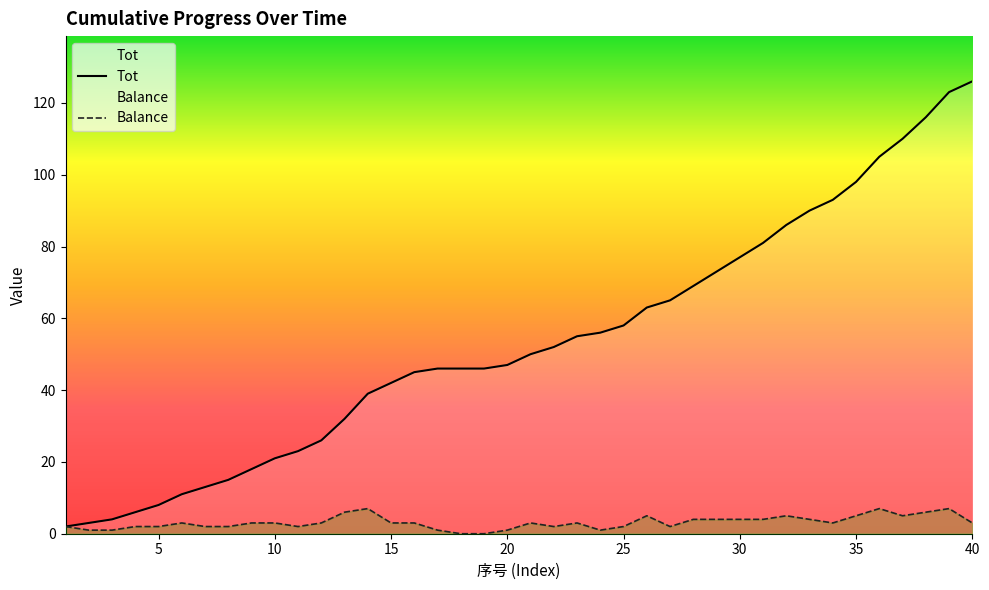

True or false: Tot and Balance cross at least once.

False